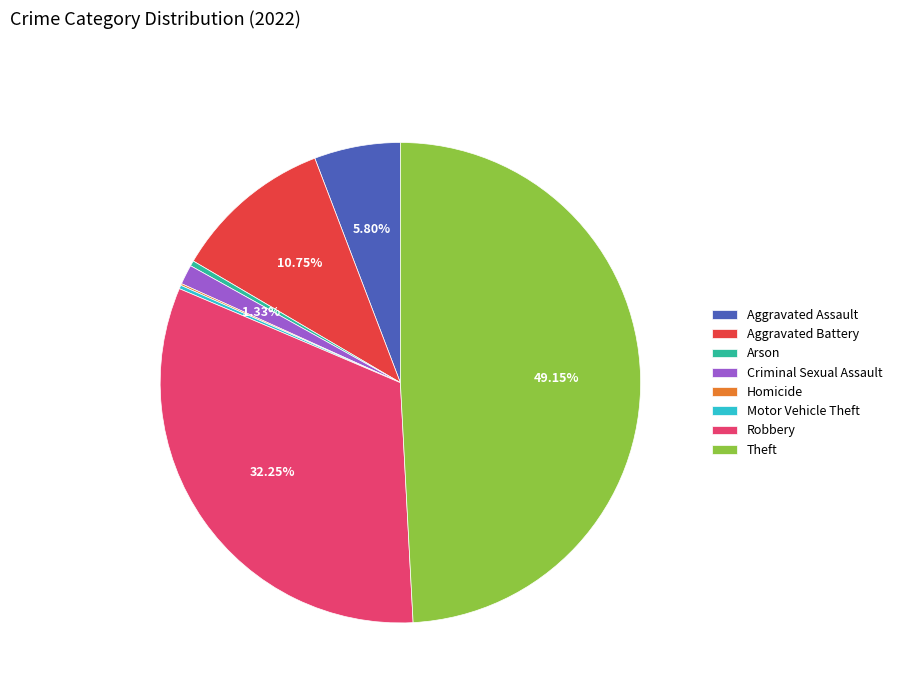

To the nearest percent, what portion does Criminal Sexual Assault represent?

1%